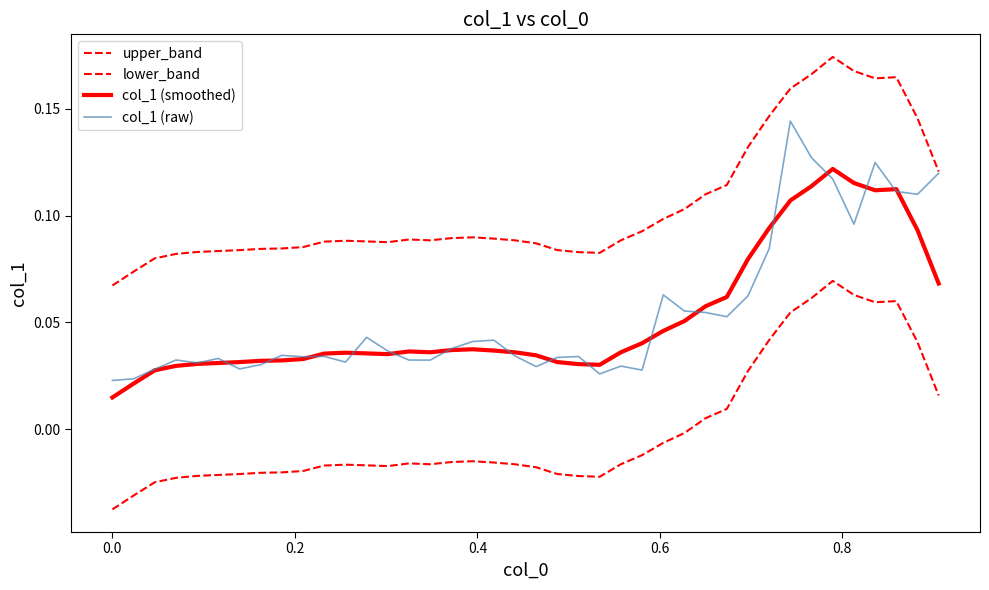

Rank the series by their maximum value, from highest to lowest.

upper_band, col_1 (raw), col_1 (smoothed), lower_band